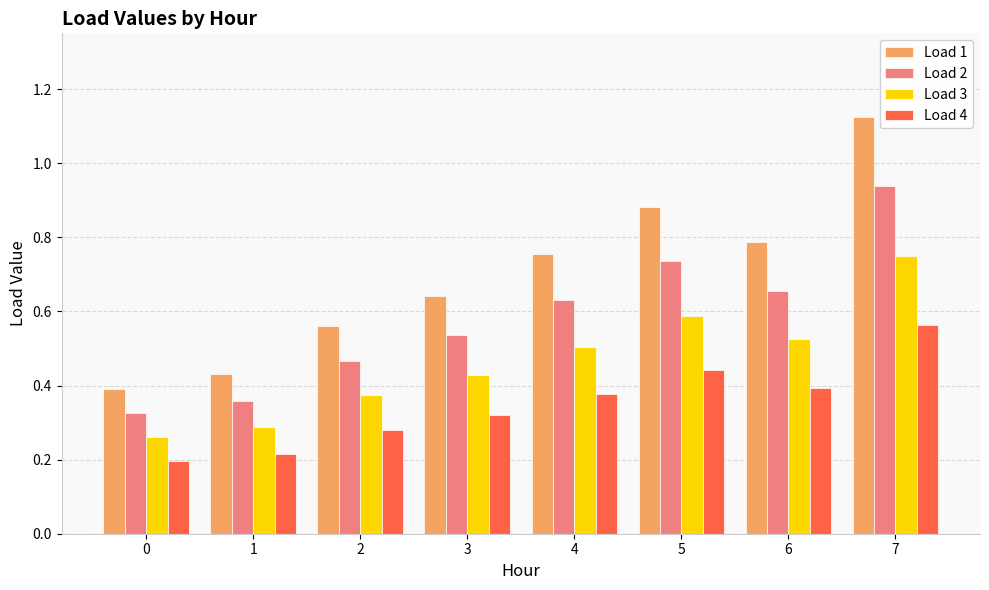

The Load 4 series shows 0.3 at 2. True or false?

True